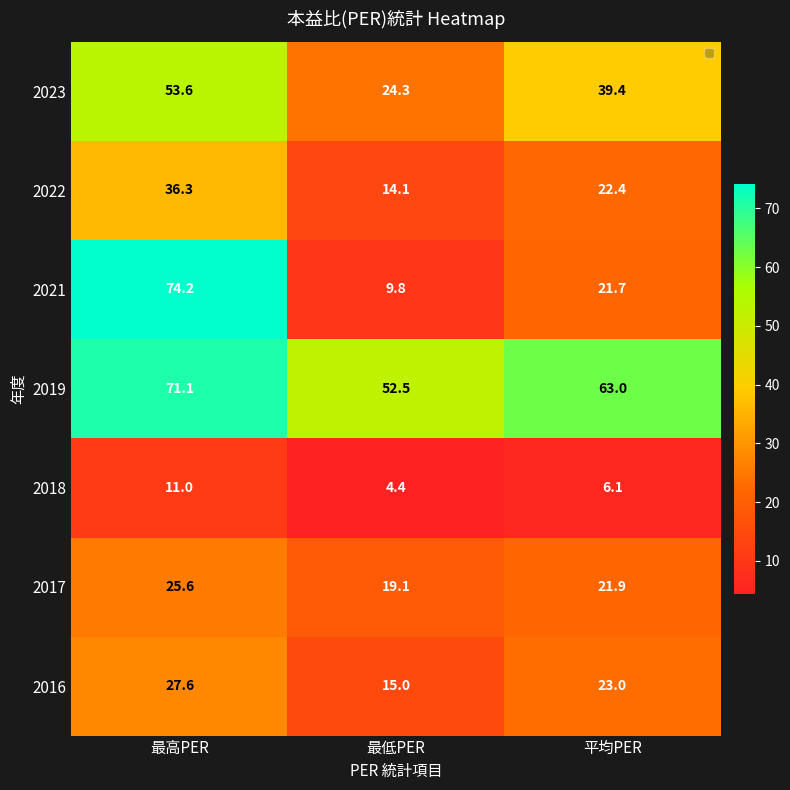

What is the minimum value shown in the chart?

4.4